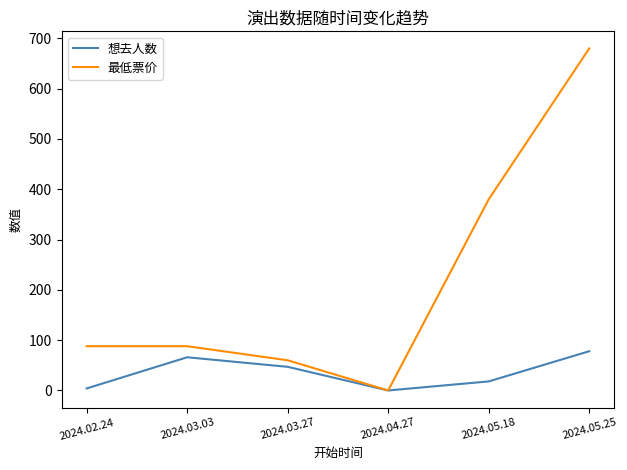

Is the value of 想去人数 at 2024.03.03 greater than the value of 最低票价 at 2024.03.27?

Yes